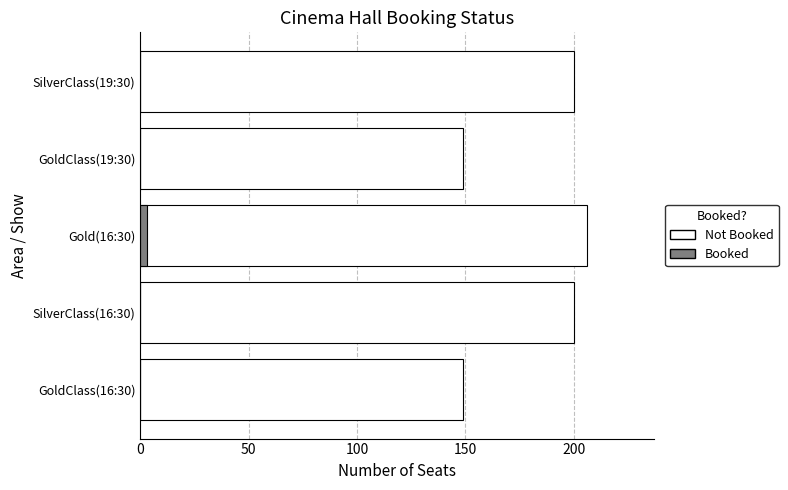

What is the difference between the maximum and minimum values in the Booked series?

3